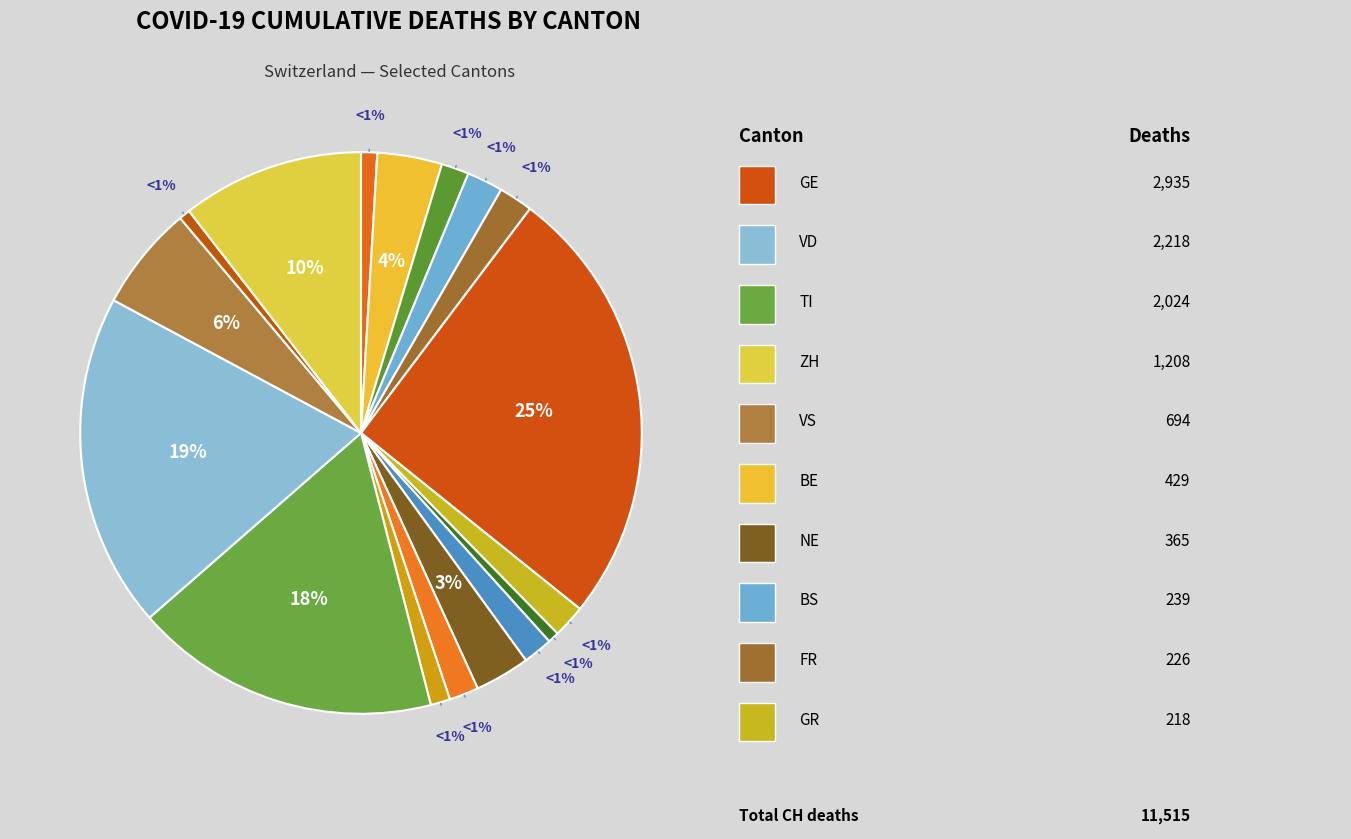

To the nearest percent, what percentage of the pie is BS?

2%